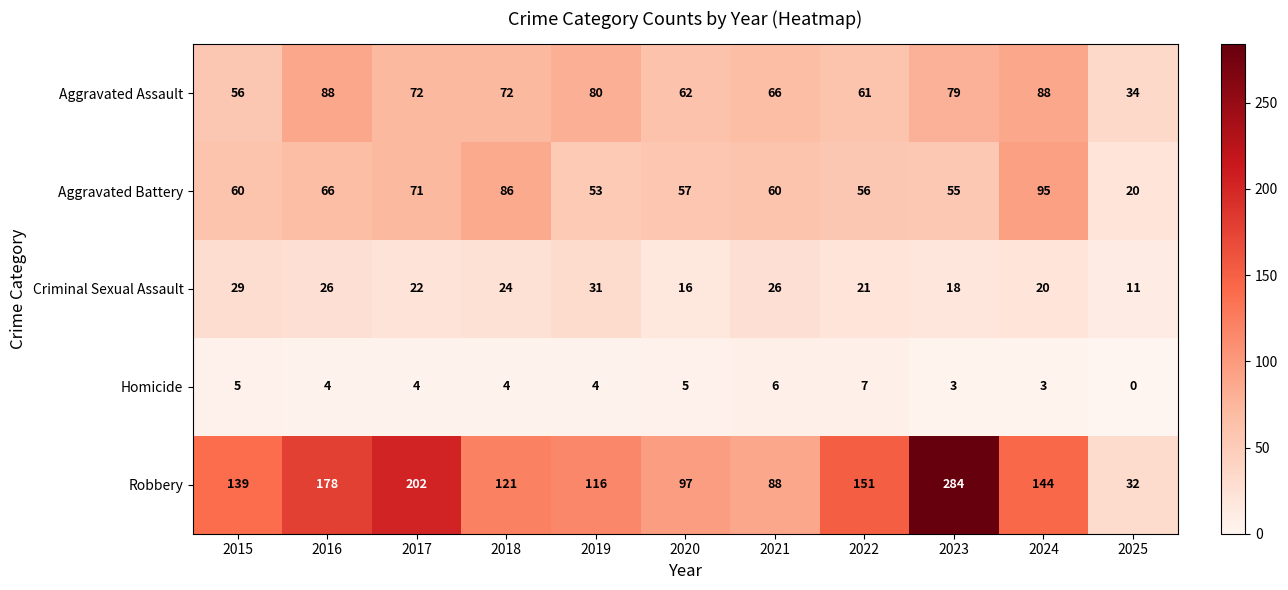

Is it true that Aggravated Assault equals 88 at 2016?

True